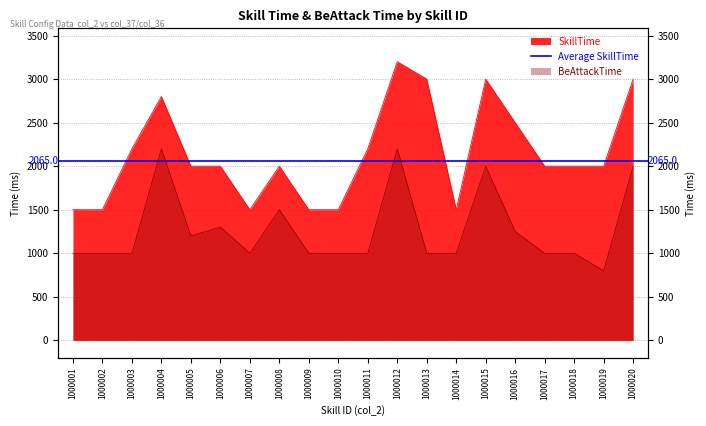

At how many categories does at least one series exceed 2386?

6